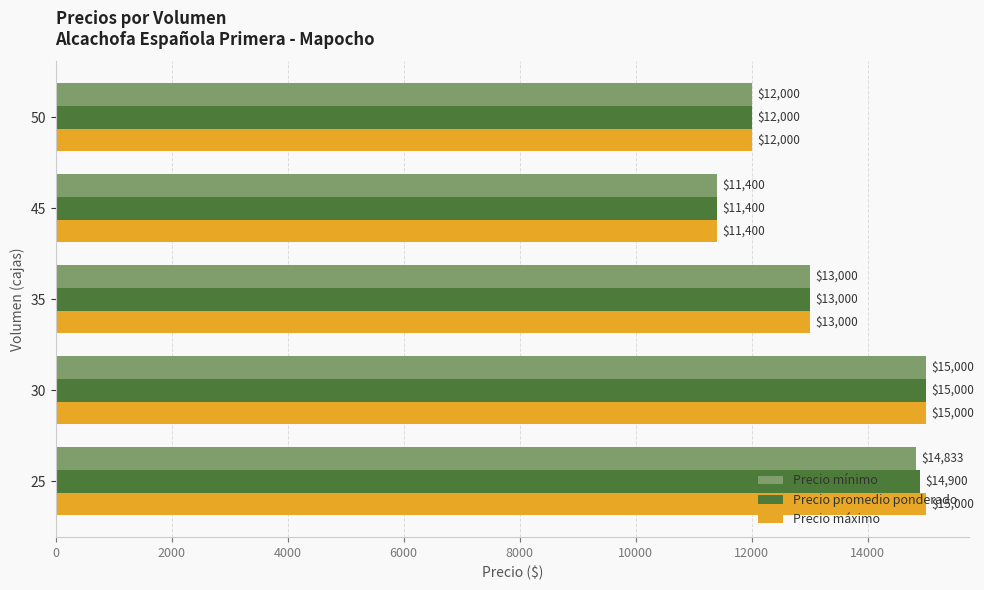

List the labels in order of Precio mínimo value, smallest first.

45, 50, 35, 25, 30